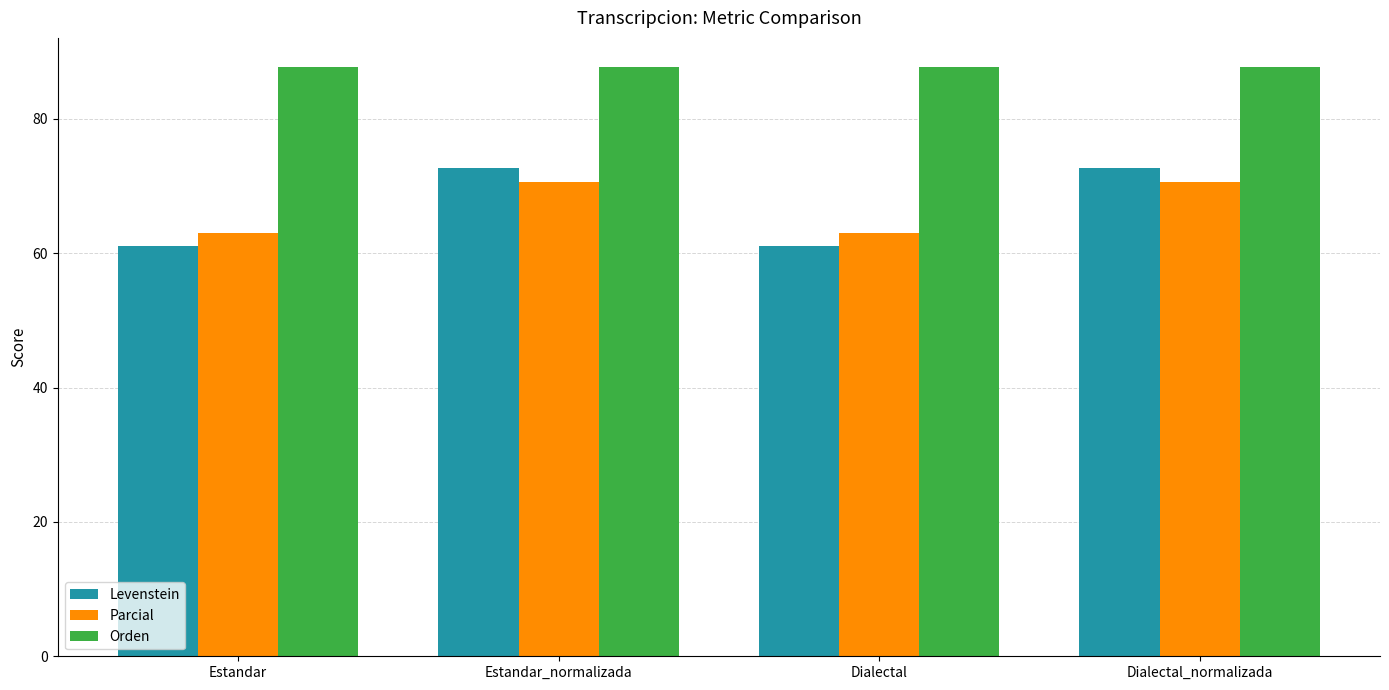

Reading right to left, extract all data points from this chart.

Levenstein: Dialectal_normalizada=72.7	Dialectal=61.1	Estandar_normalizada=72.7	Estandar=61.1
Parcial: Dialectal_normalizada=70.6	Dialectal=63.0	Estandar_normalizada=70.6	Estandar=63.0
Orden: Dialectal_normalizada=87.7	Dialectal=87.7	Estandar_normalizada=87.7	Estandar=87.7